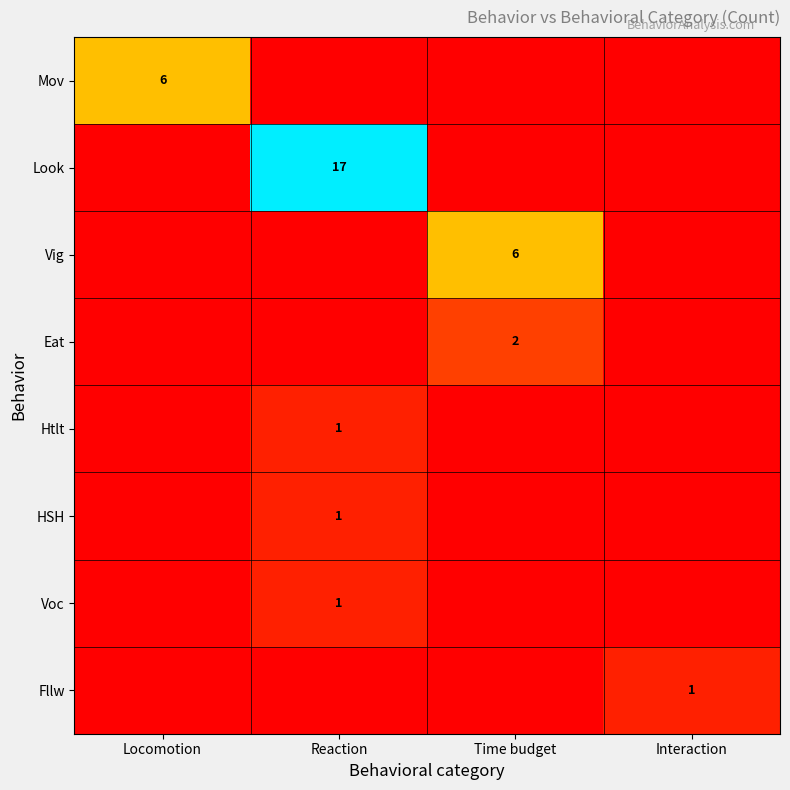

The Look series shows 17 at Reaction. True or false?

True